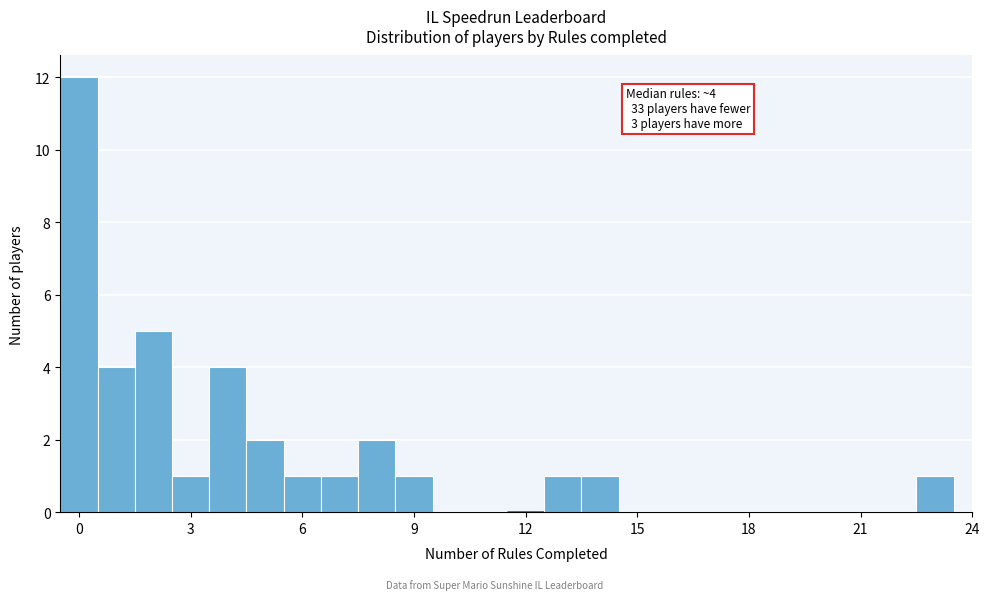

Read against the x-axis, roughly where is the centre of the tallest bar?

0.0